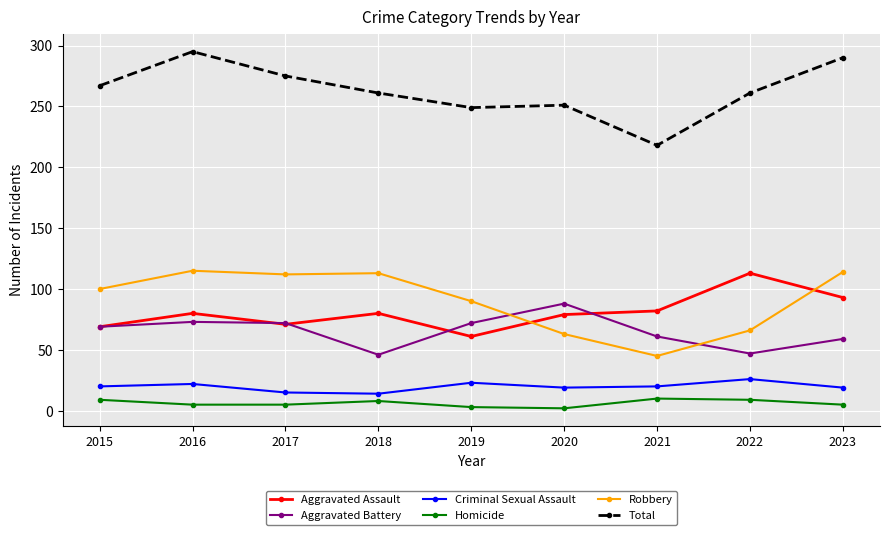

What are all the series names shown in the legend?

Aggravated Assault, Aggravated Battery, Criminal Sexual Assault, Homicide, Robbery, Total